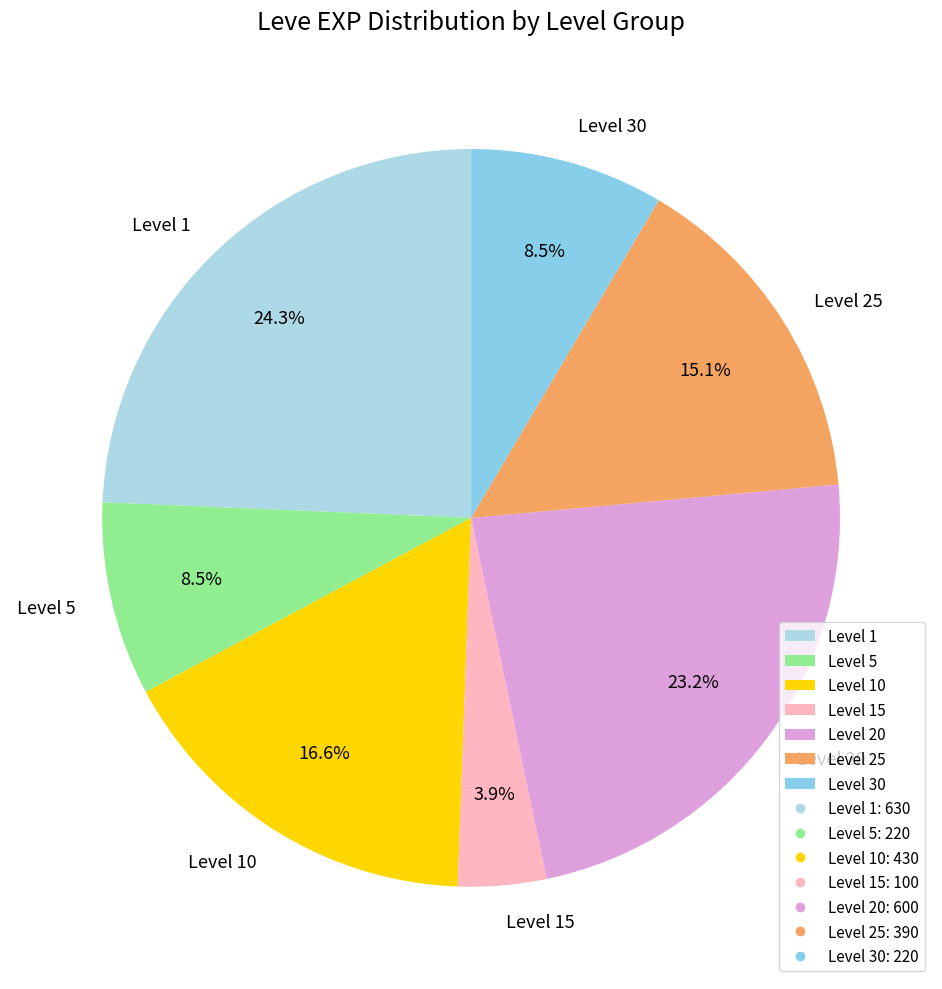

Between Level 15 and Level 25, which is larger?

Level 25